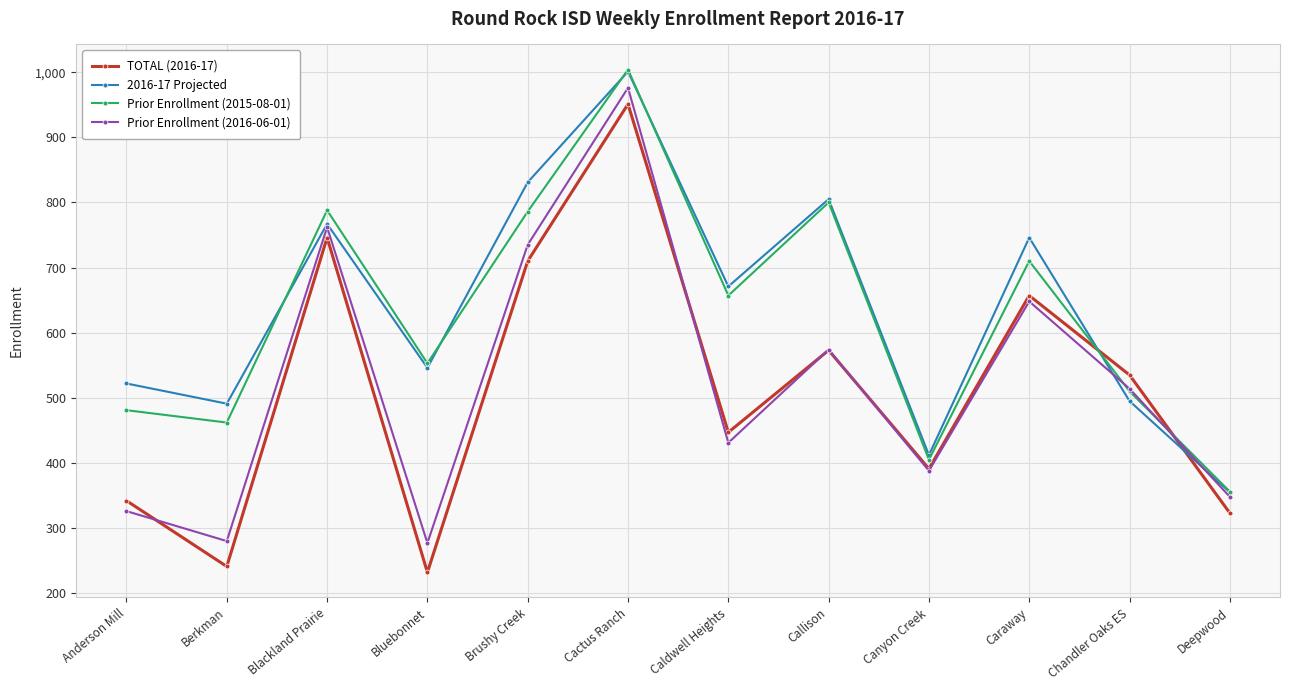

How many lines are shown in the chart?

4